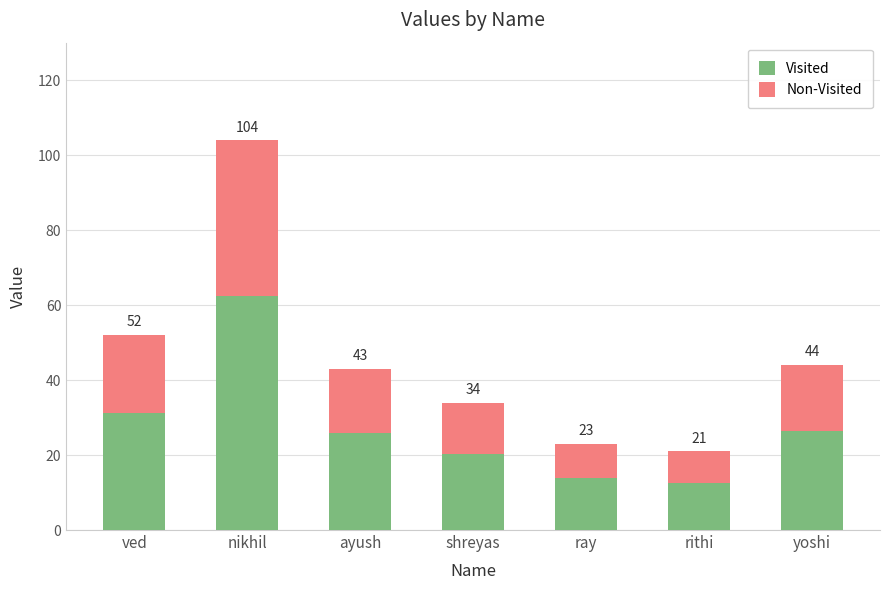

At which label does Non-Visited first exceed 17?

ved